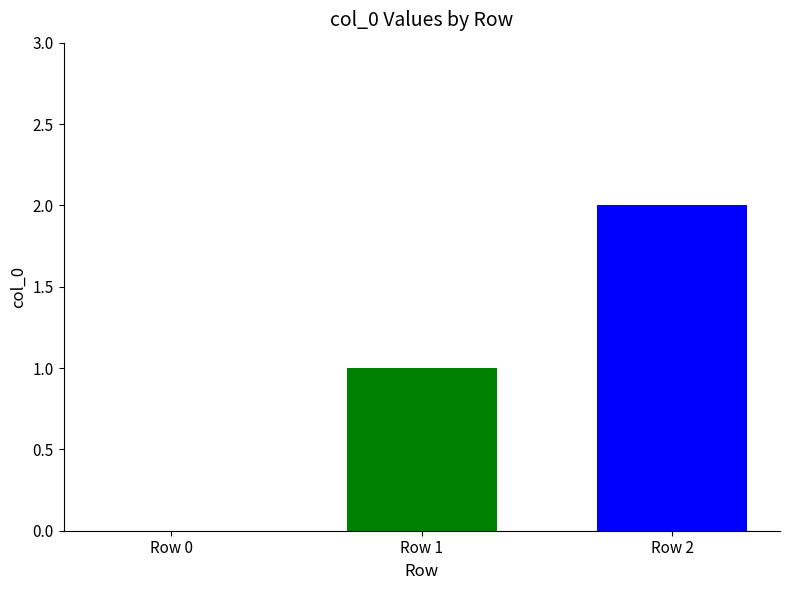

List the labels in order of value, smallest first.

Row 0, Row 1, Row 2